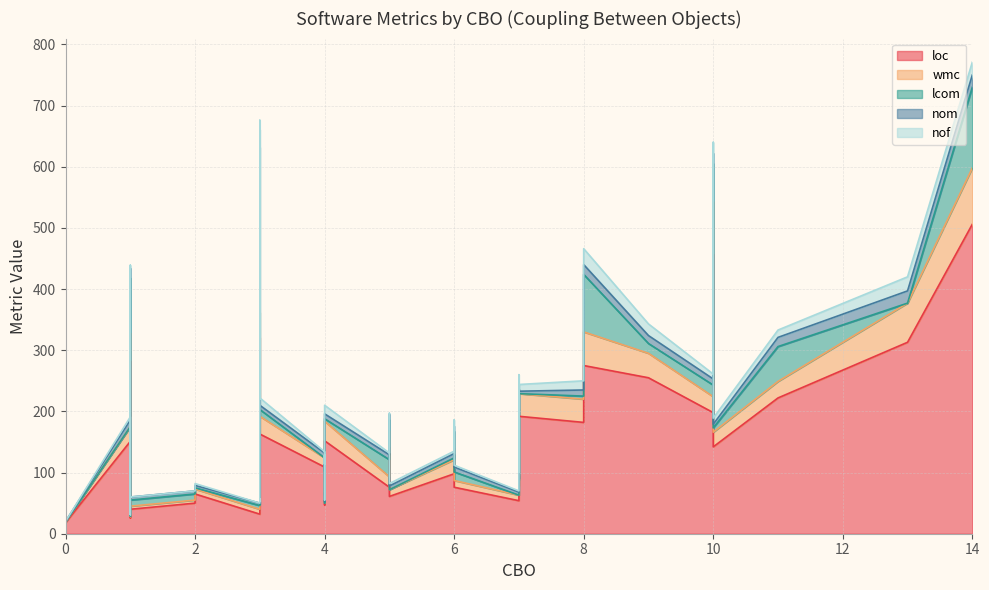

Does the chart have visible grid lines?

Yes